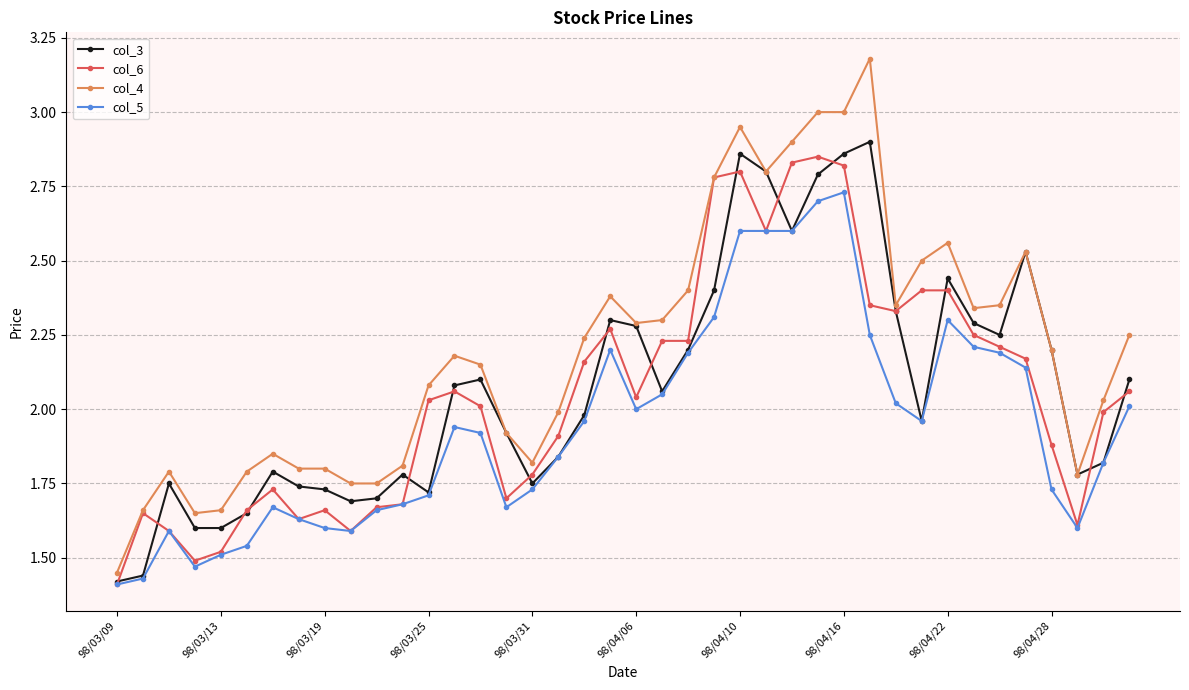

True or false: col_4 has more than 0 points higher than both neighbors.

True